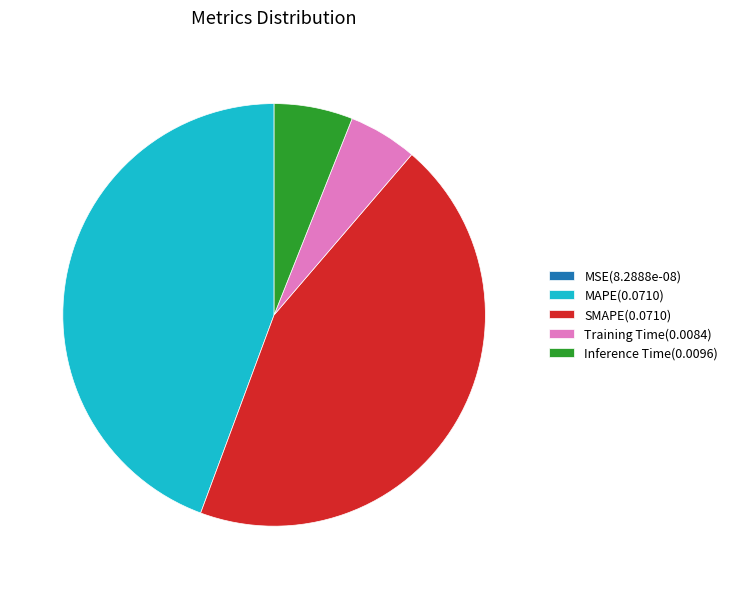

Is it true that MAPE is 44% of the pie?

True